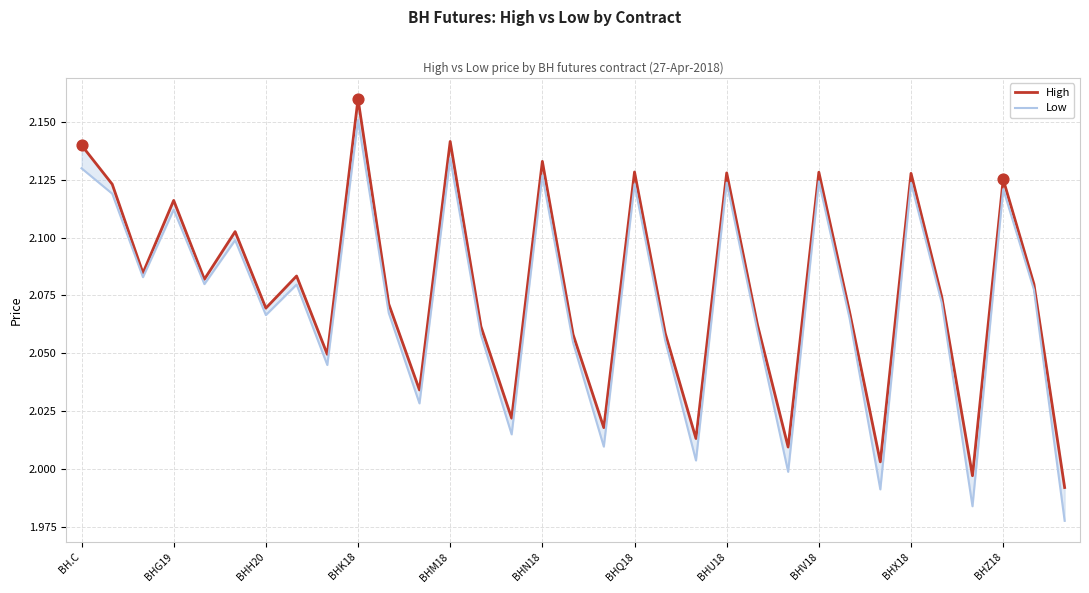

Is the value of Low at 17 greater than the value of High at 27?

No